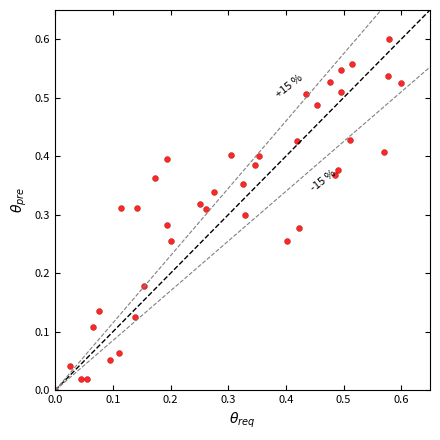

Count the number of points in this scatter plot.

40